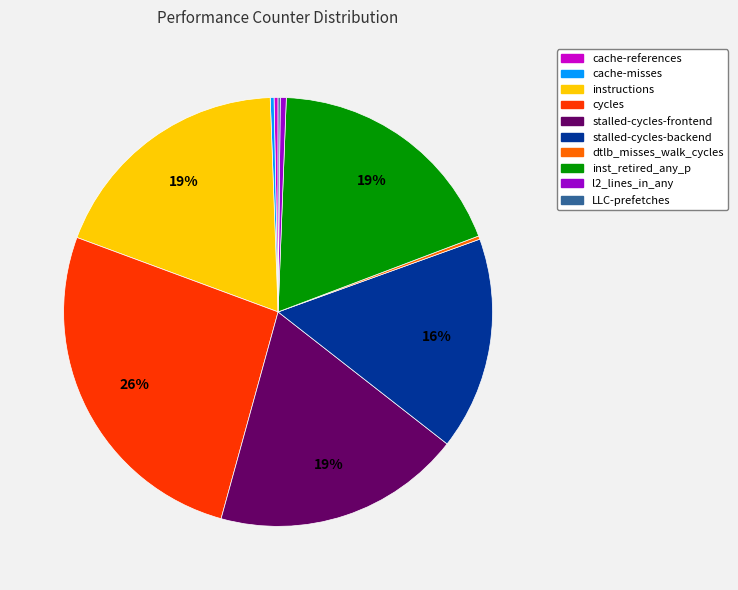

Is the sum of cycles and cache-misses greater than half?

No